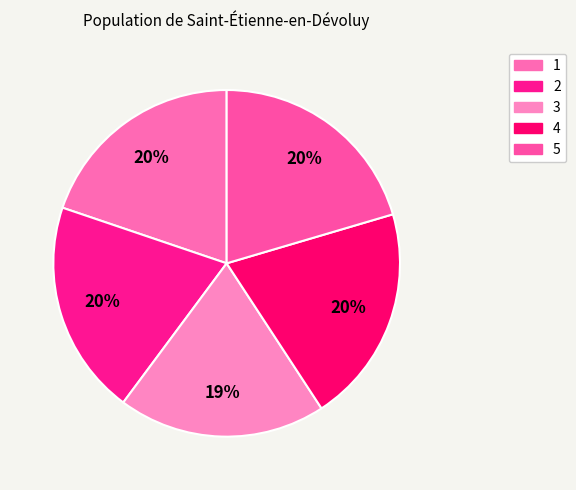

Is 5 the majority of the pie?

No